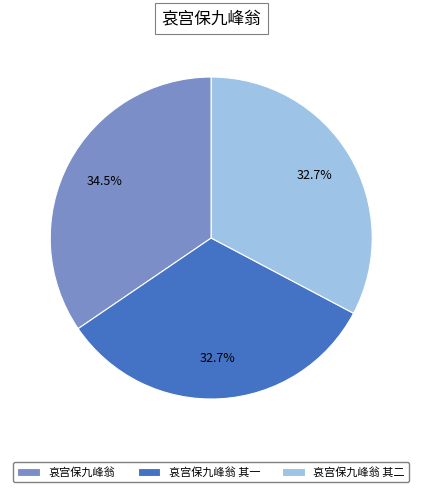

How many slices are in this pie chart?

3